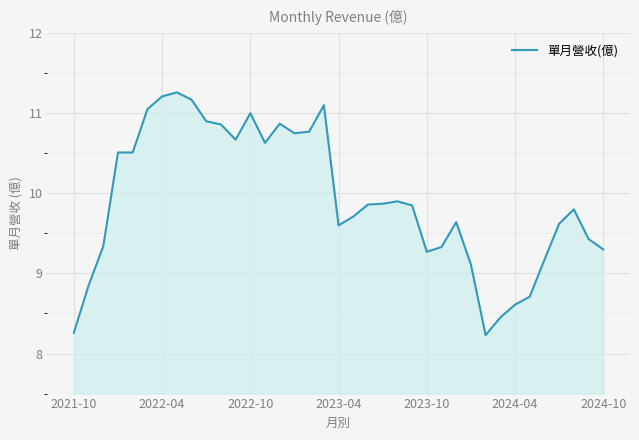

What is the minimum value shown in the chart?

8.2